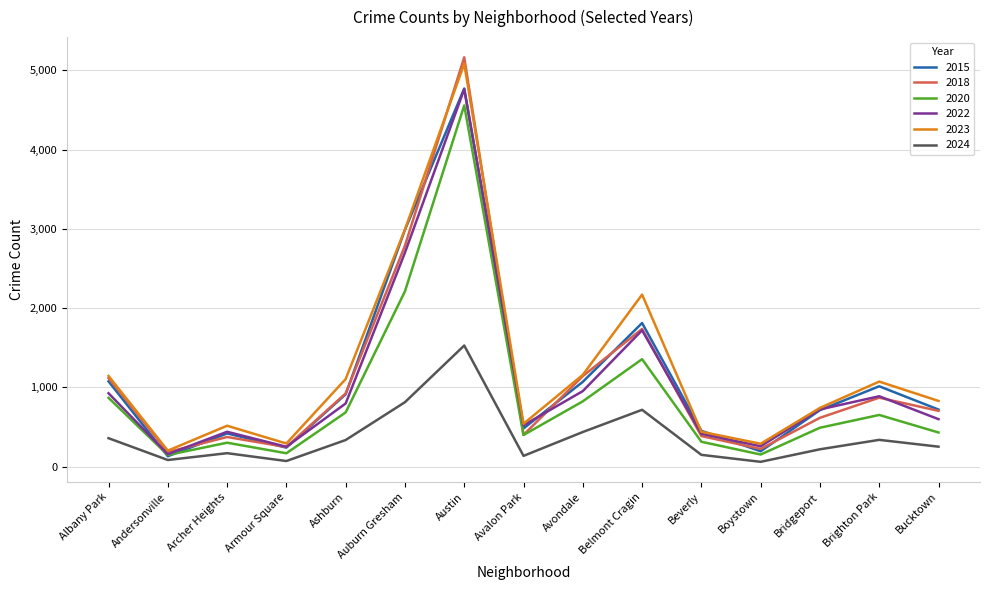

The 2023 series shows 516 at Archer Heights. True or false?

True